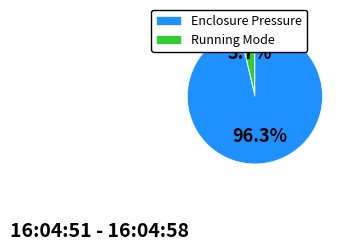

What is the smallest slice in the pie chart?

Running Mode